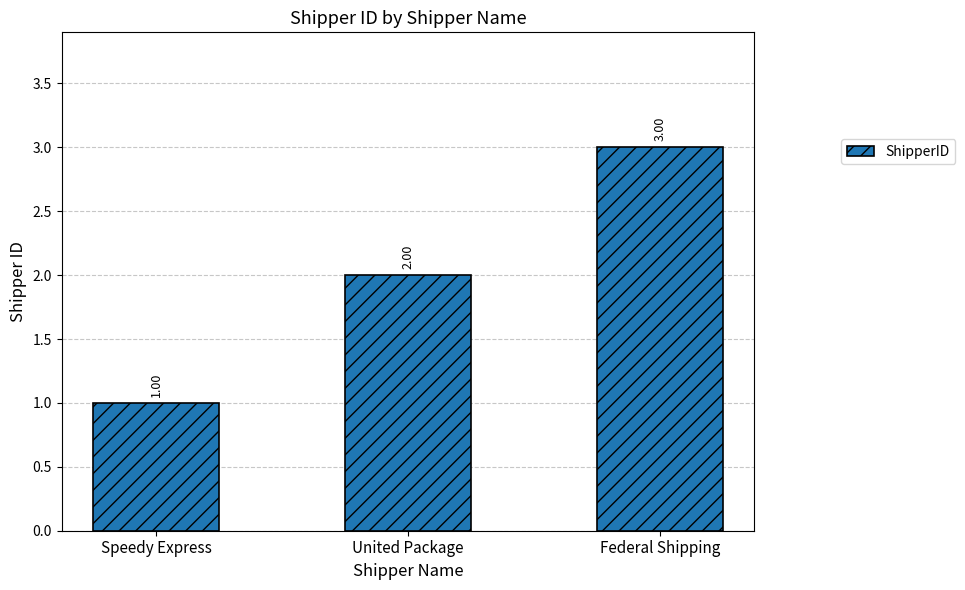

Approximately how many times larger is the value at United Package compared to Federal Shipping?

0.7